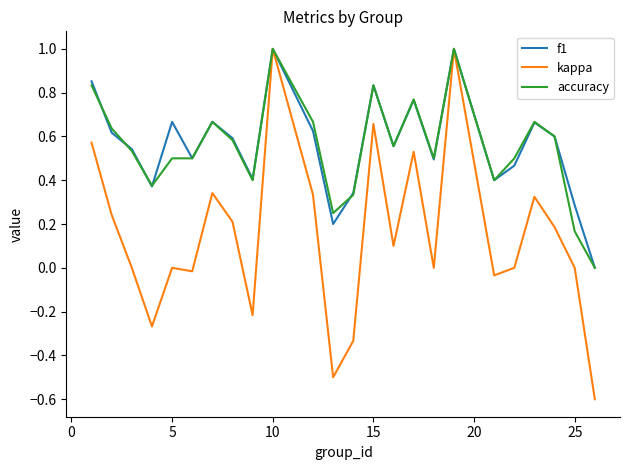

What is the greatest value displayed?

1.0